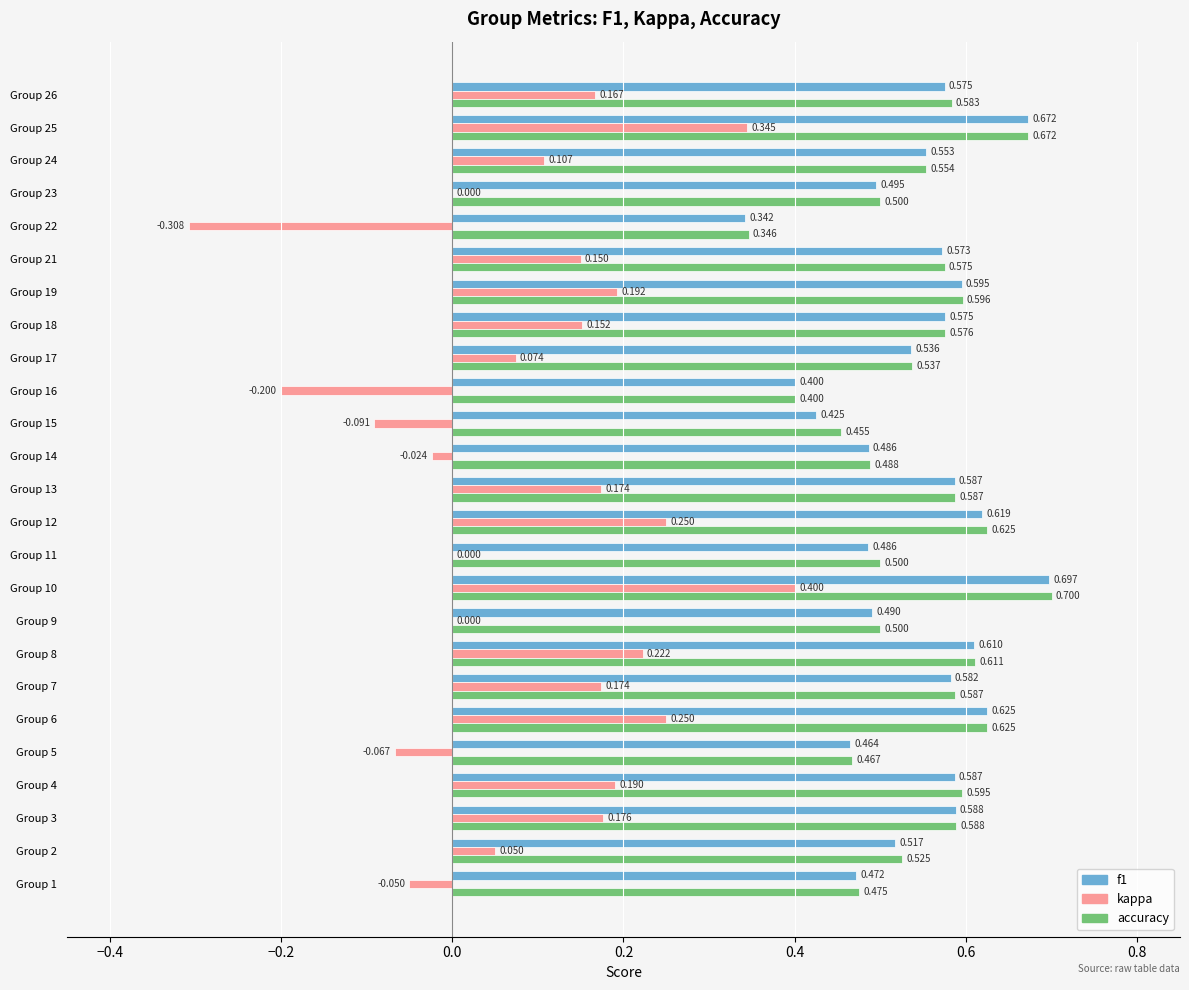

Which series has the largest total across all categories?

accuracy